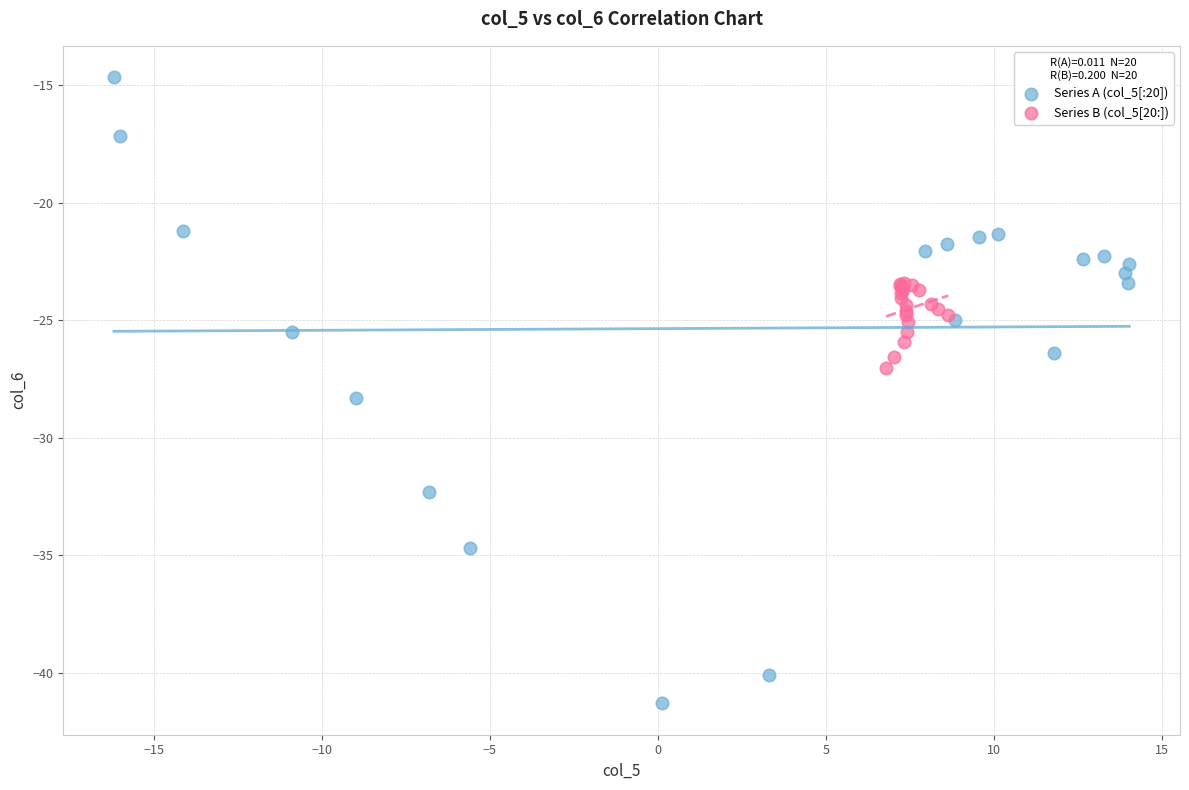

Which series reaches the minimum Y coordinate?

Series A (col_5[:20])